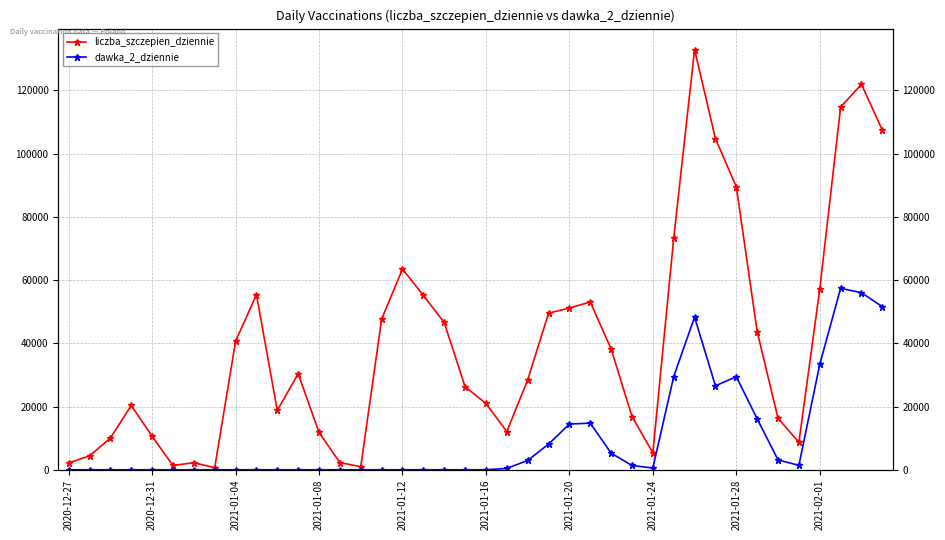

What is the highest value of the dawka_2_dziennie series?

57393